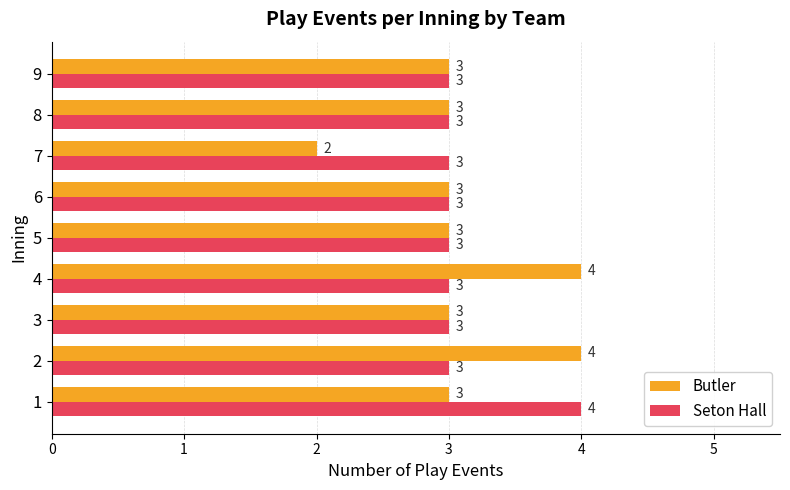

What is the sum of all Butler values?

28